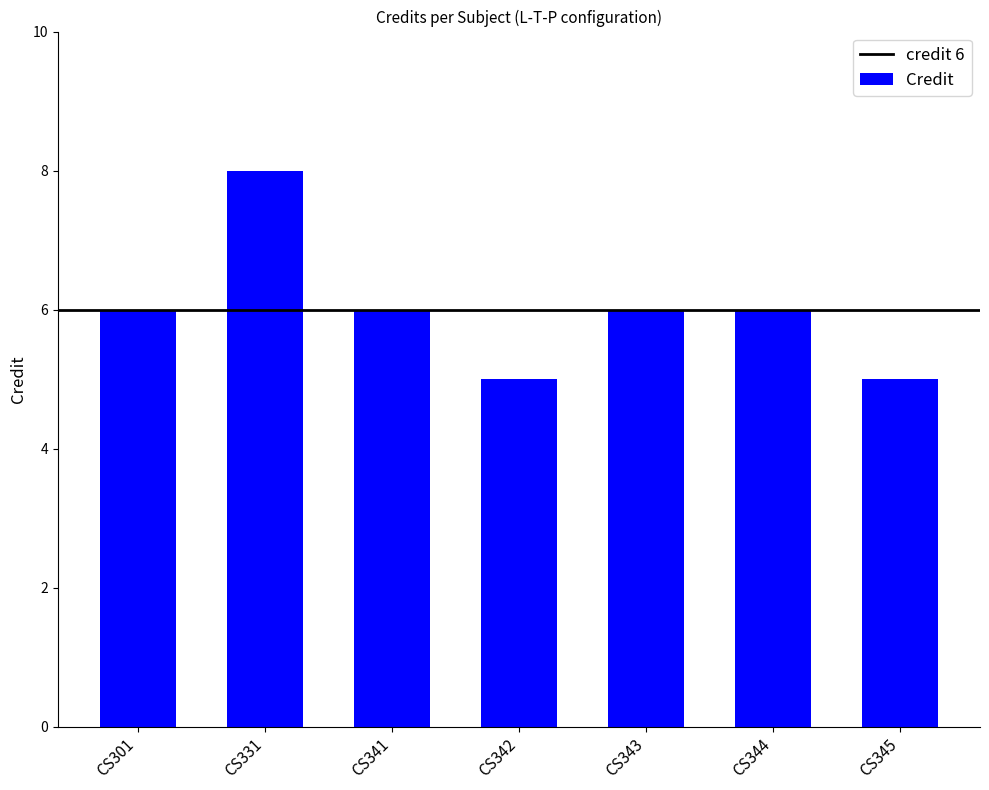

Does the chart contain stacked bars?

No